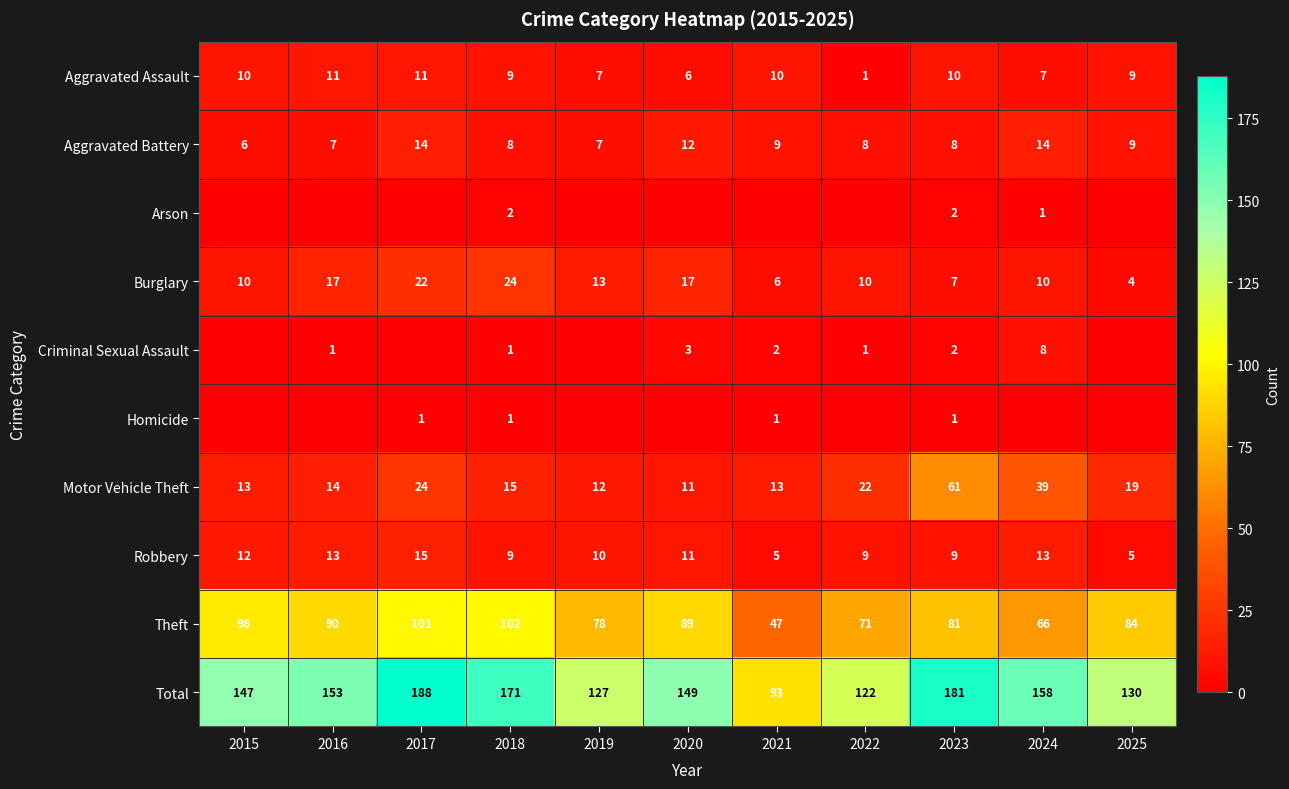

What is the lowest value of the Theft series?

47